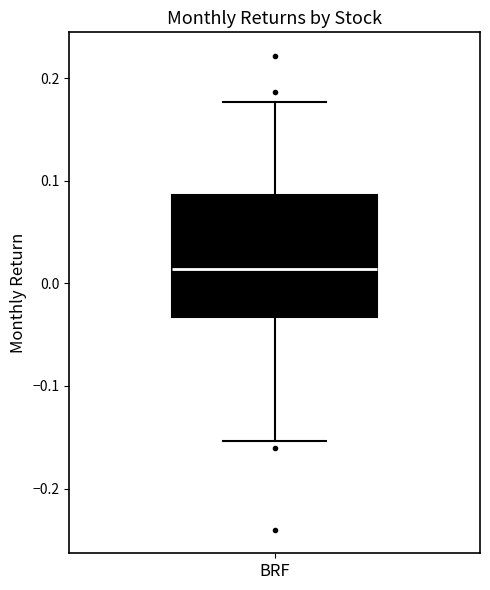

Transcribe this box plot: give where the median line is, the range the box spans, and where the two whiskers end, as read against the y-axis. The values are not printed on the chart, so give them approximately, as read against the axis.

median 0.01, box -0.03 to 0.09, whiskers -0.15 to 0.18